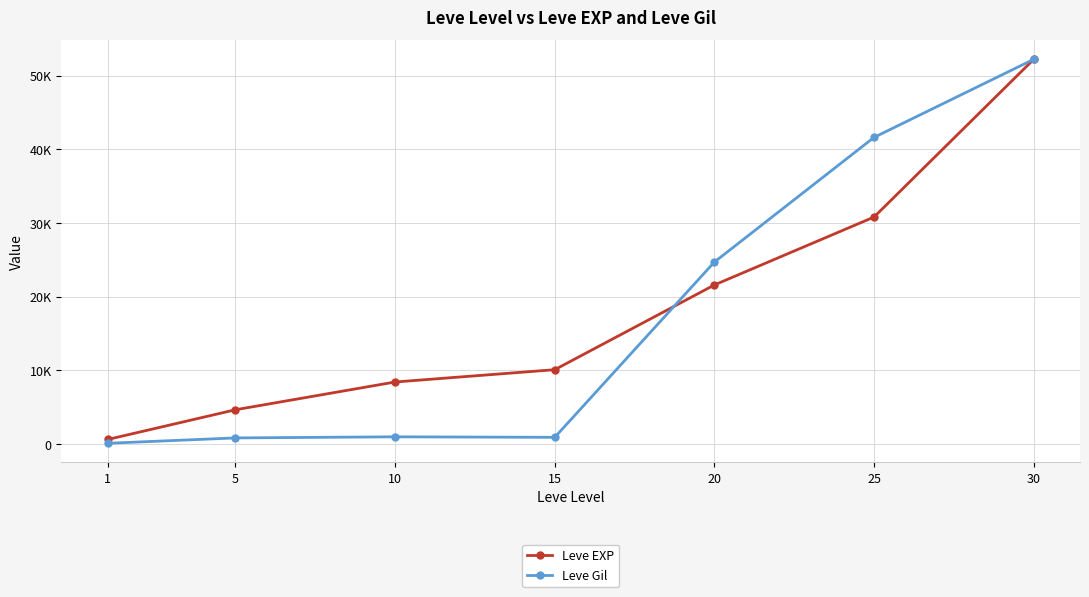

At 15, list the series in order from smallest to largest.

Leve Gil, Leve EXP